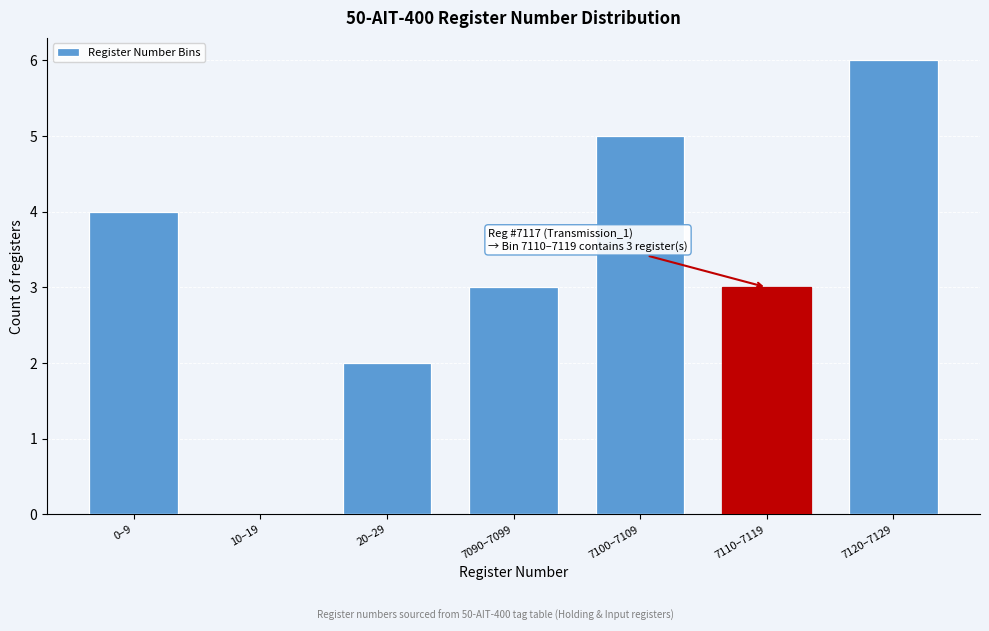

Reading left to right, transcribe all the data shown in this chart.

0–9=4	10–19=0	20–29=2	7090–7099=3	7100–7109=5	7110–7119=3	7120–7129=6